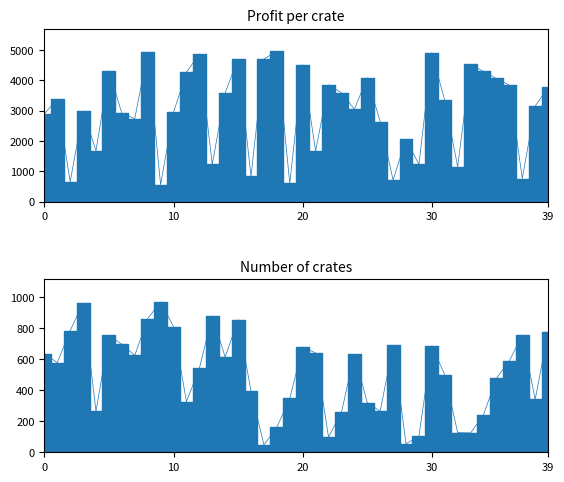

In Profit per crate, how many points are higher than both neighbors (excluding endpoints)?

13